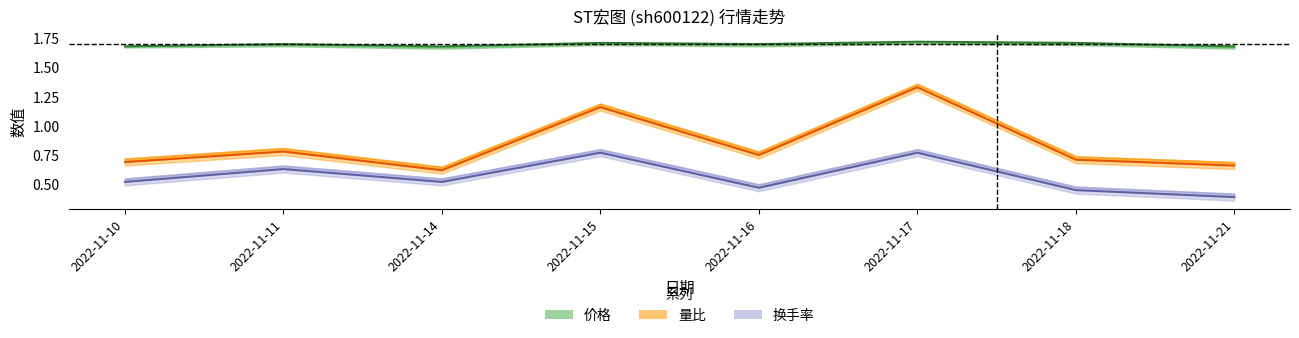

What is the spread (max minus min) of values at 2022-11-16?

1.2